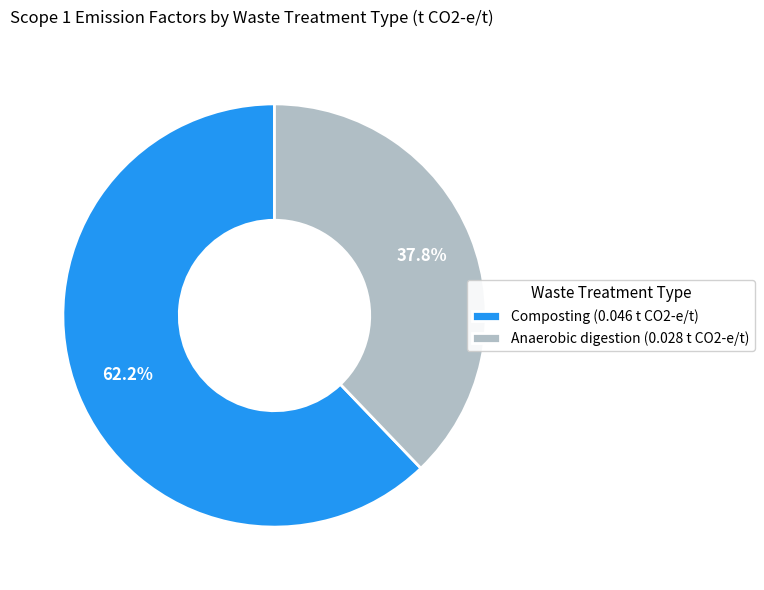

Is it true that Composting is 62% of the pie?

True